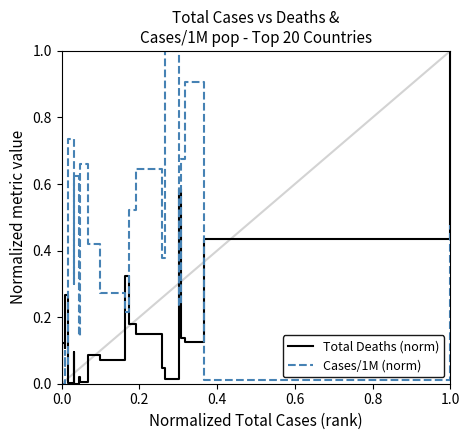

What is the average value of the Total Deaths (norm) series?

0.2